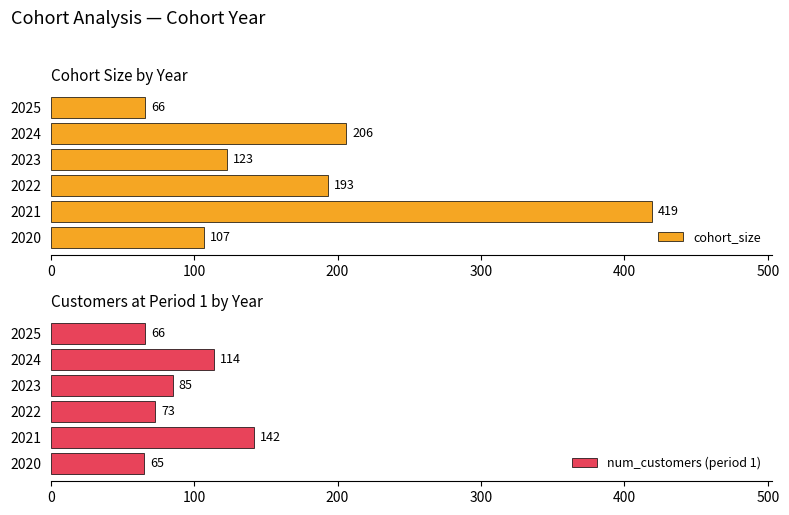

What is the sum of the num_customers (period 1) values at 2020 and 2022?

138